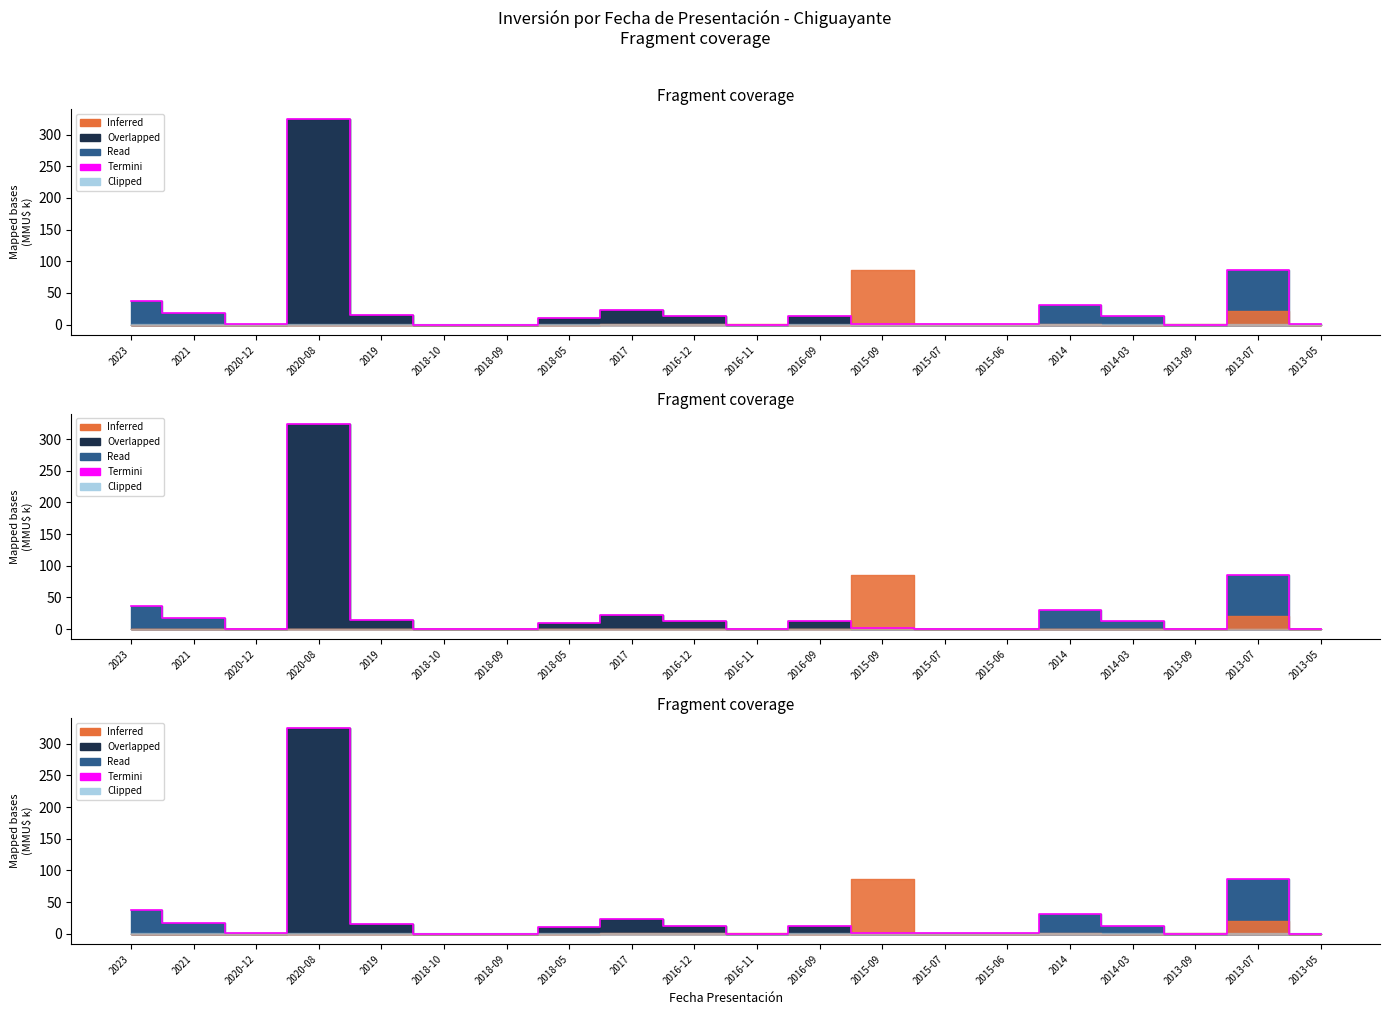

Which has a higher value, 2016-09 or 2017?

2017